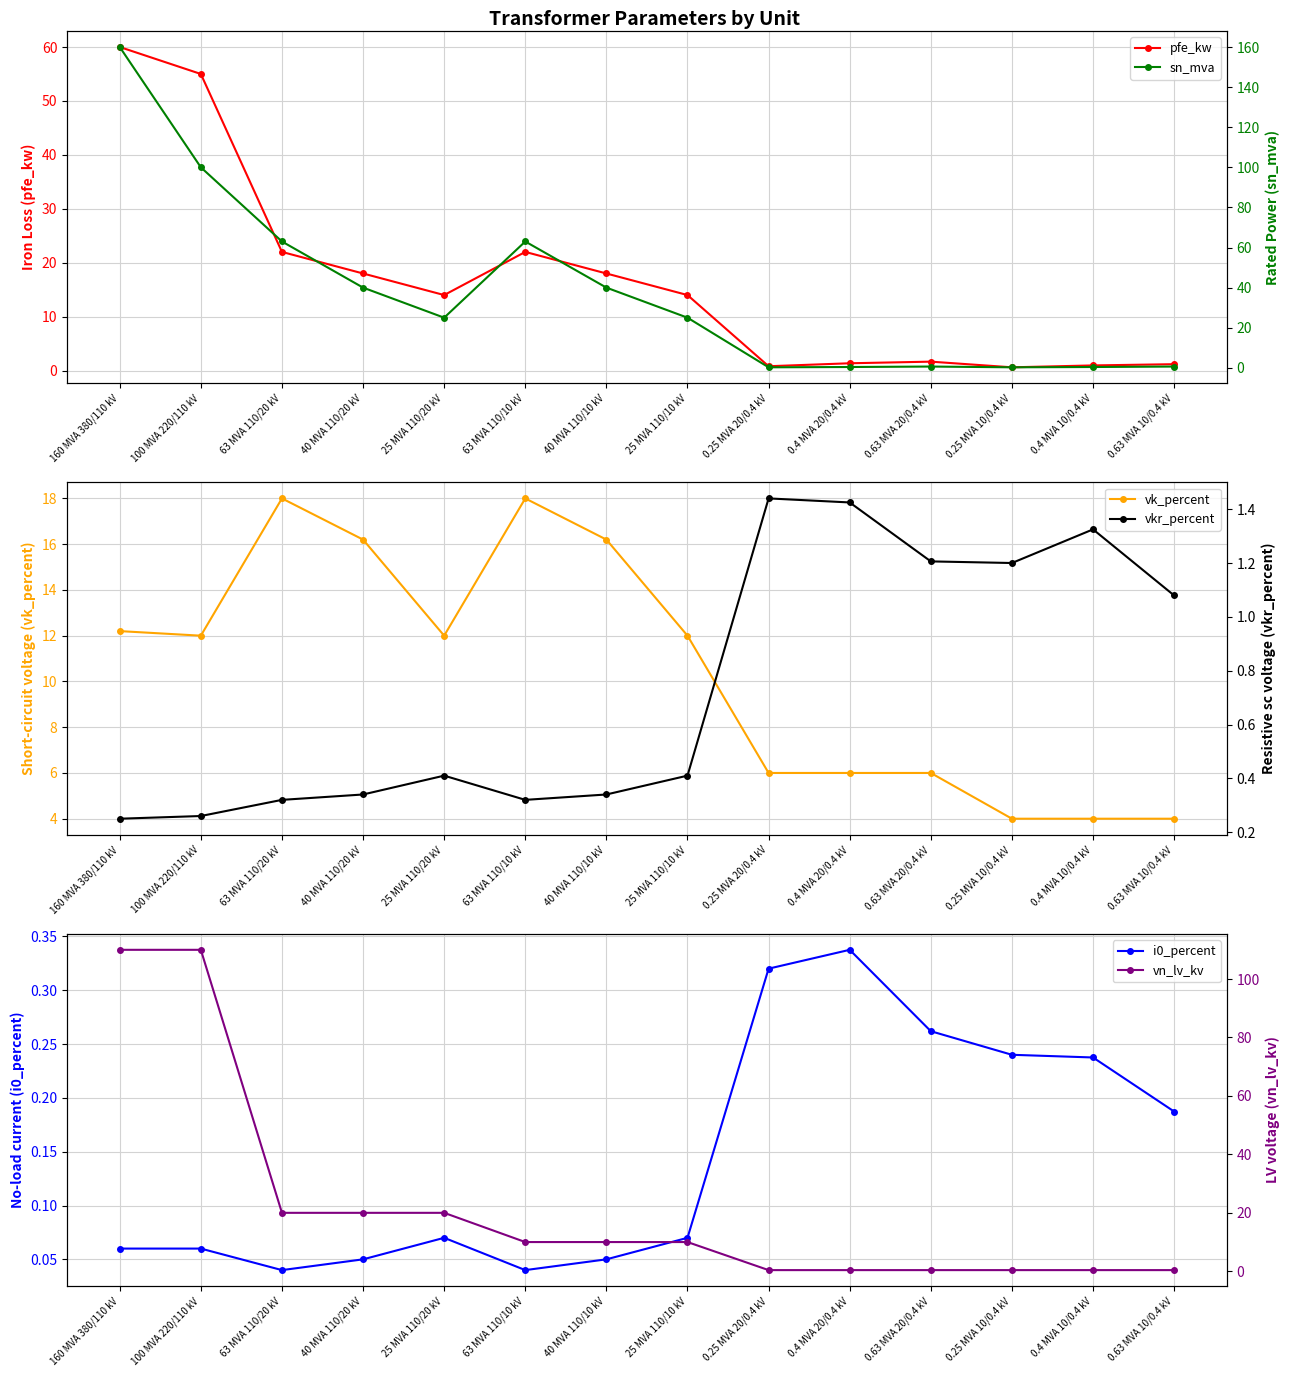

What is the difference between the vk_percent values at 0.4 MVA 10/0.4 kV and 40 MVA 110/20 kV?

12.2